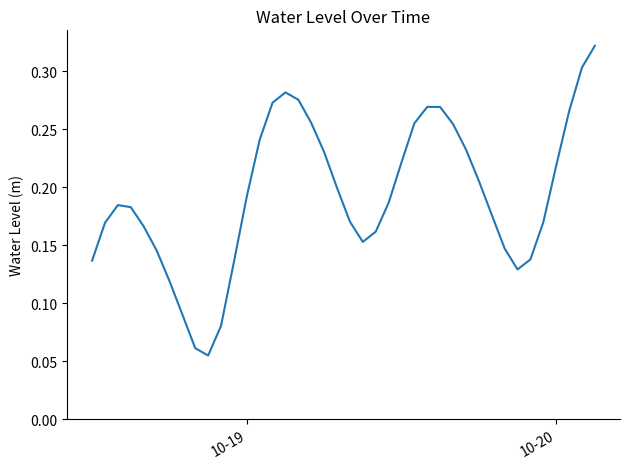

How many values are between 0 and 1?

40